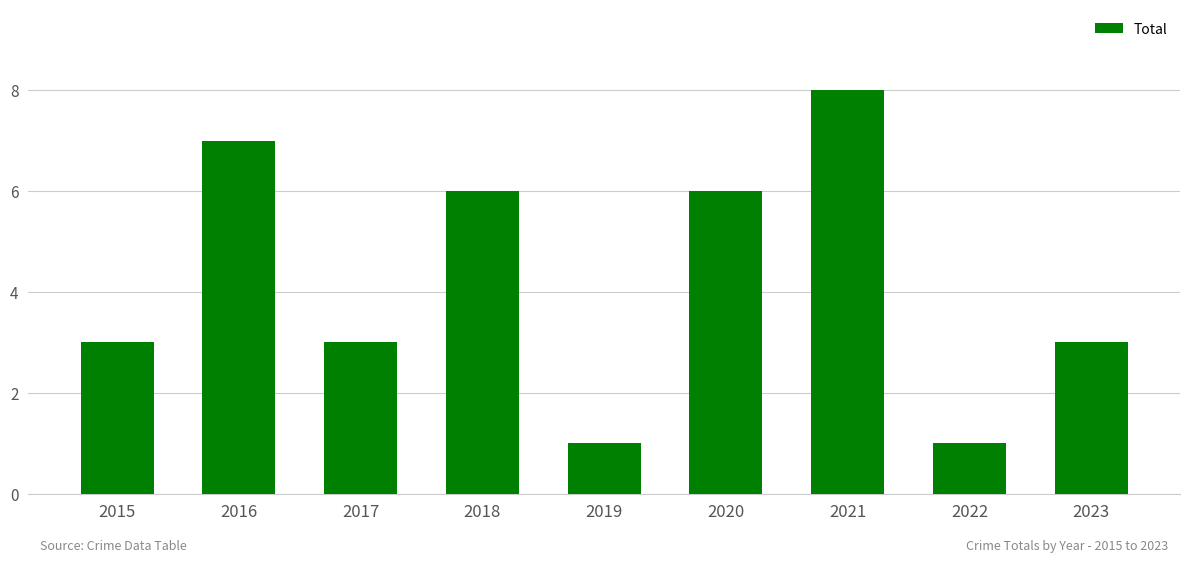

How many series are shown in this chart?

1